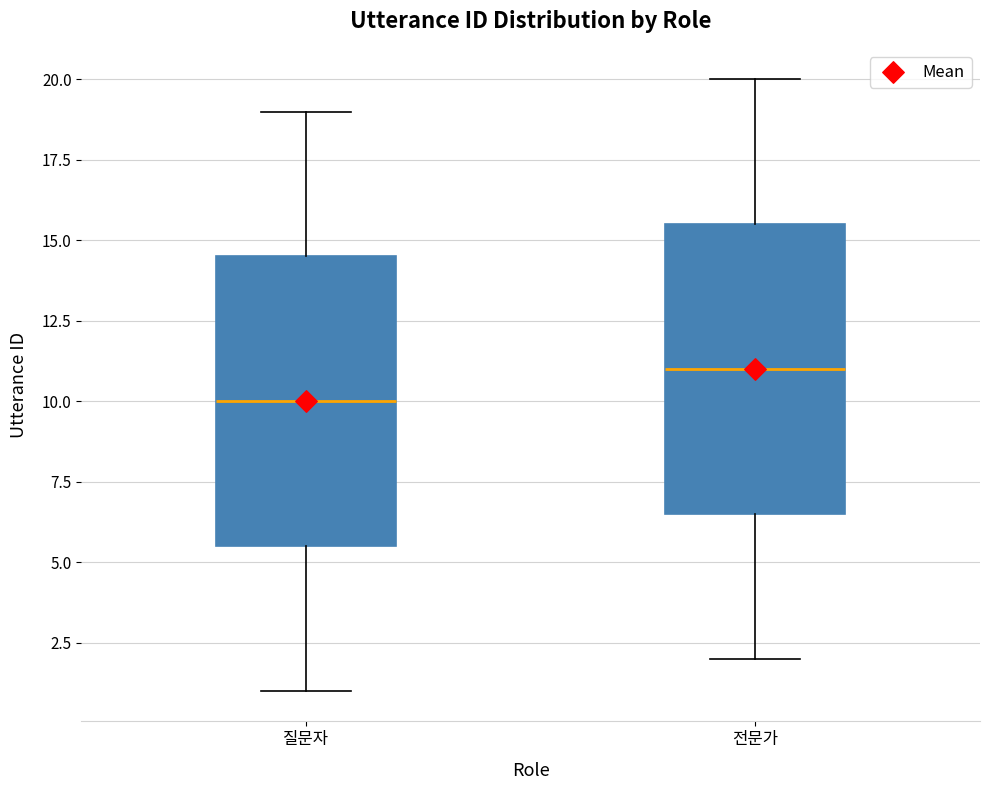

Which box's median line is the lowest?

질문자